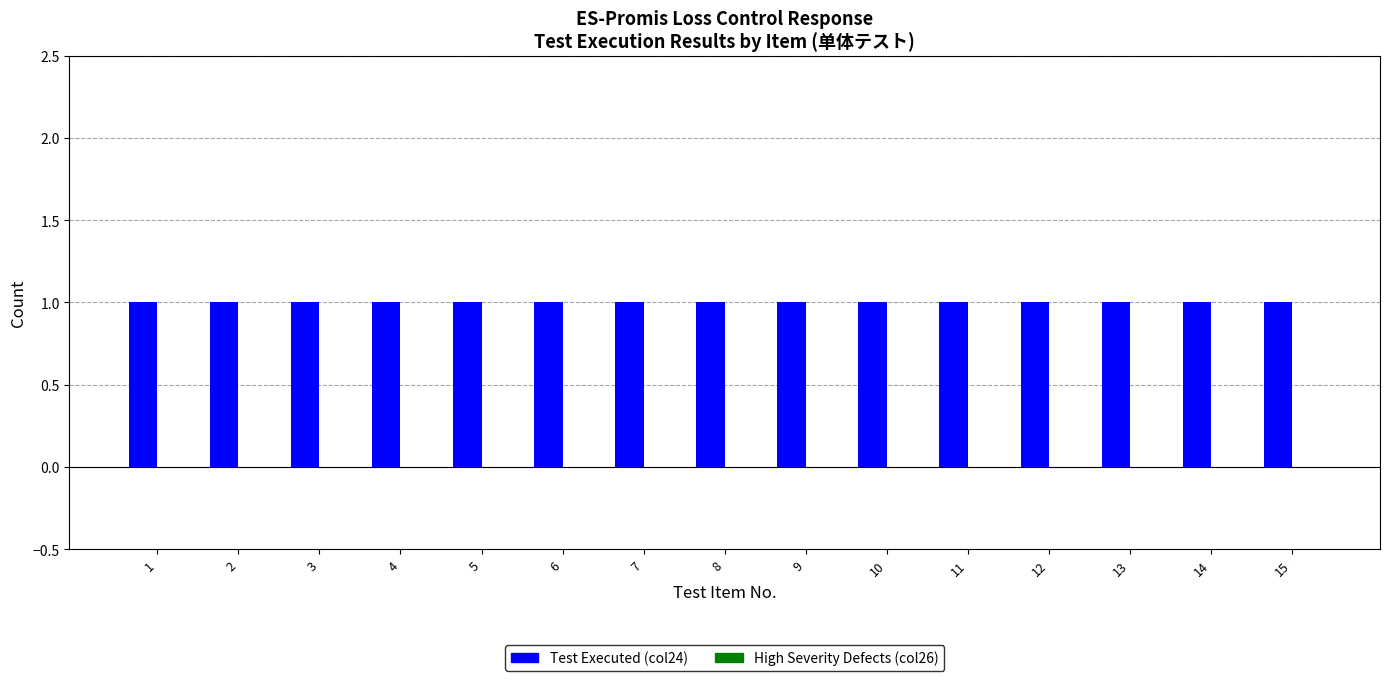

Reading left to right, what are all the values shown in this chart?

Test Executed (col24): 1	1	1	1	1	1	1	1	1	1	1	1	1	1	1
High Severity Defects (col26): 0	0	0	0	0	0	0	0	0	0	0	0	0	0	0